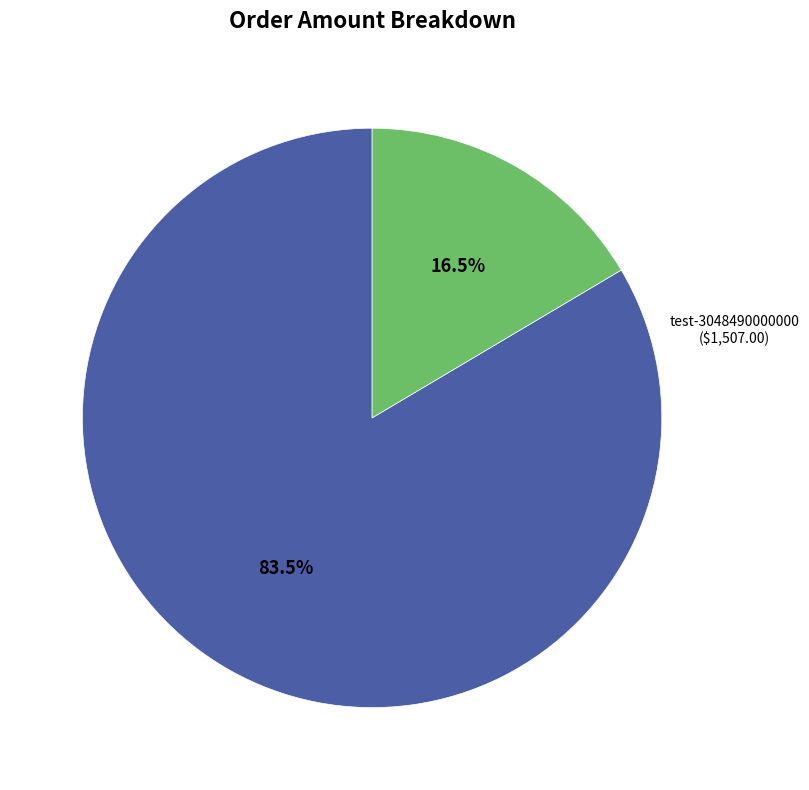

Does any single category account for the majority?

Yes